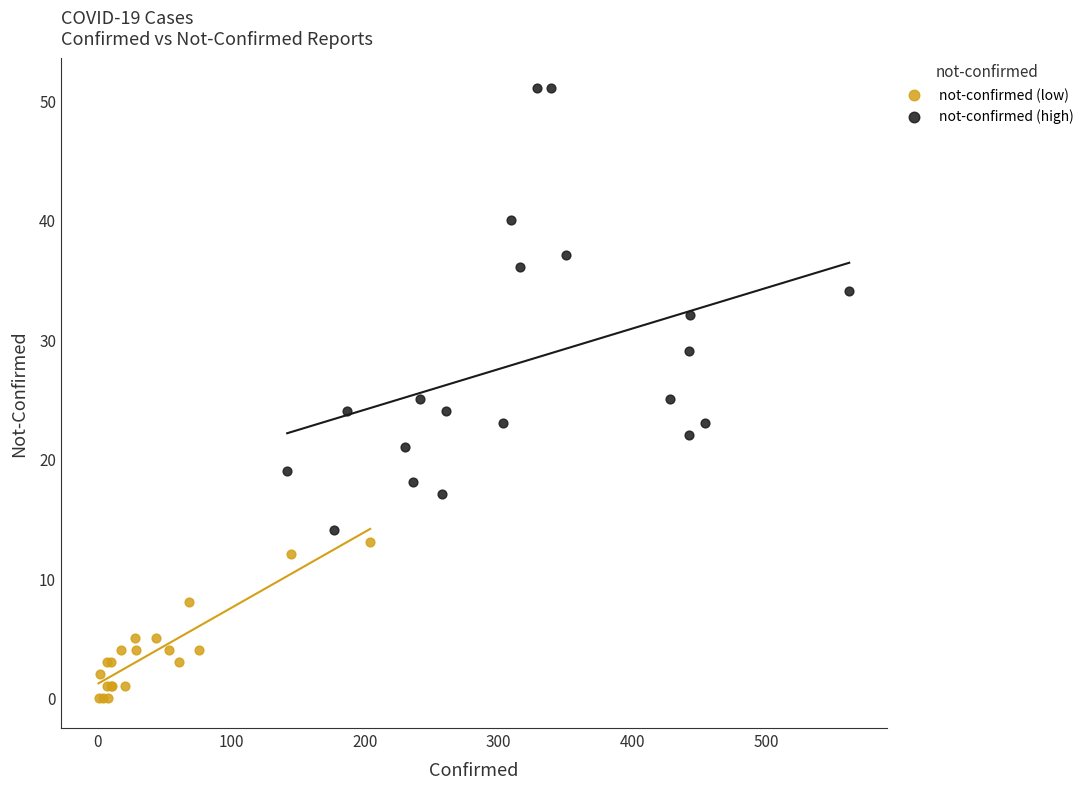

Which series has the widest spread of Y values?

not-confirmed (high)